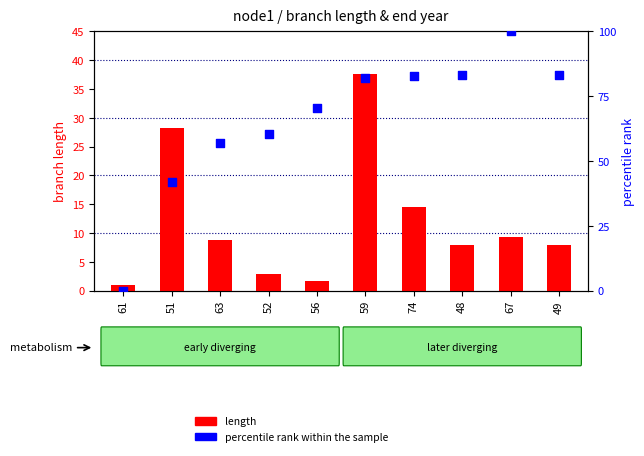

Which series has the largest Y range (max minus min)?

percentile rank within the sample